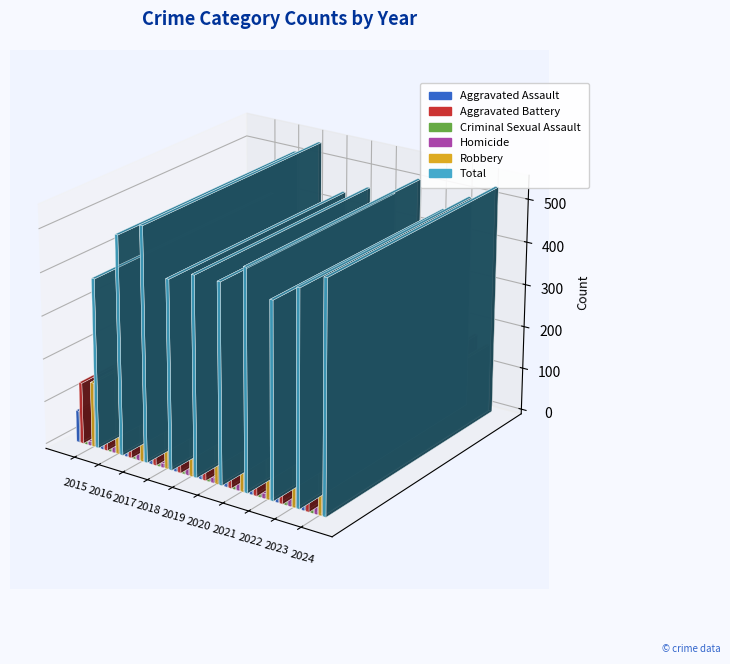

The value of Aggravated Assault at 2015 is 120. True or false?

False